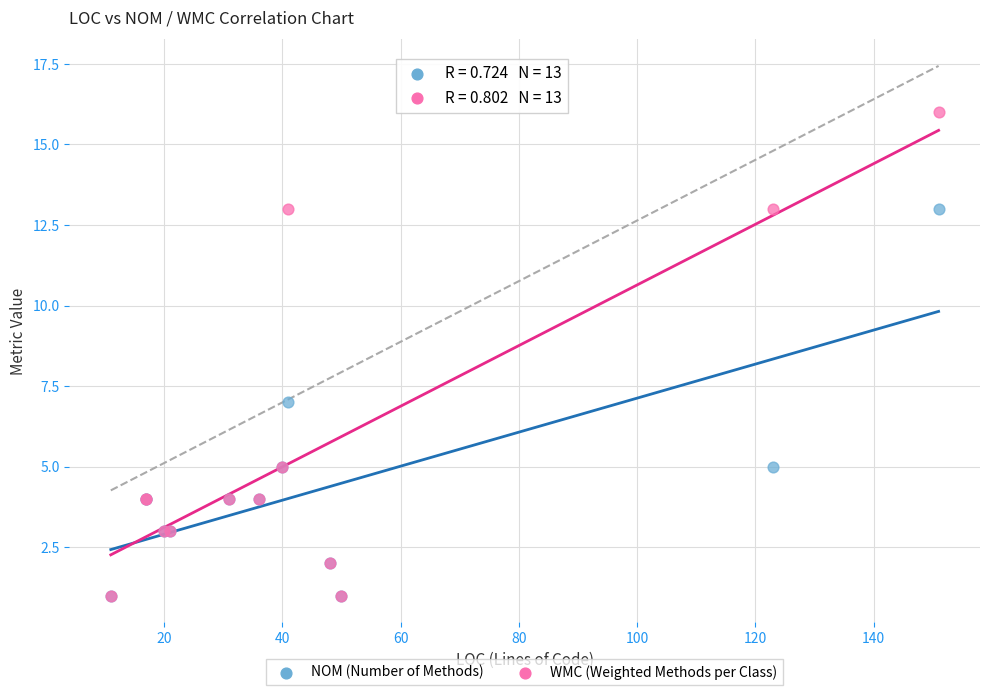

Across all series, what Y value is closest to 8?

7